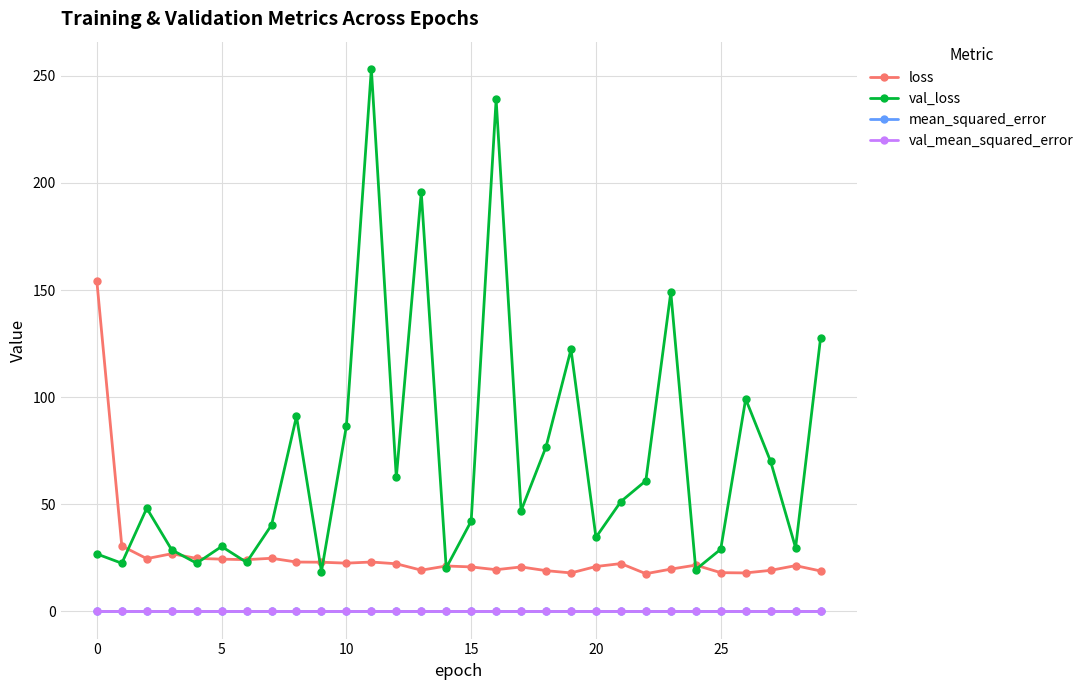

How many lines are shown in the chart?

4